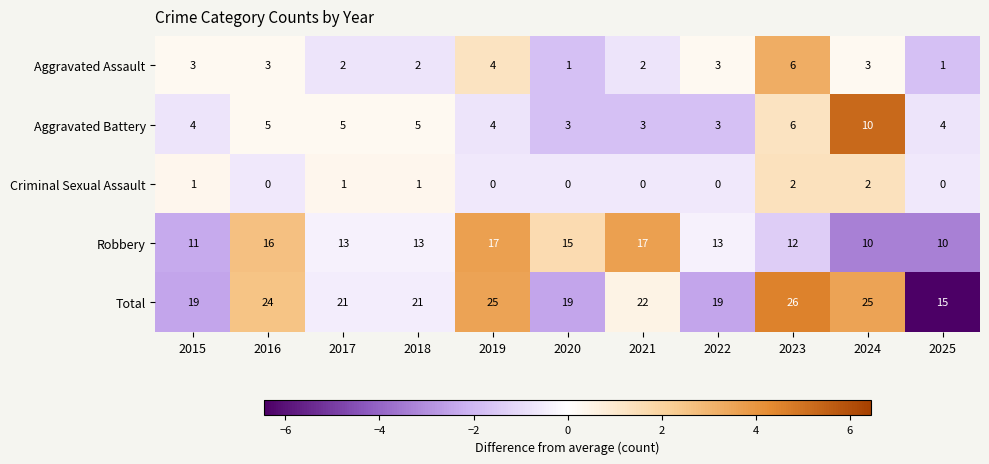

Which series has the largest range (max minus min)?

Total